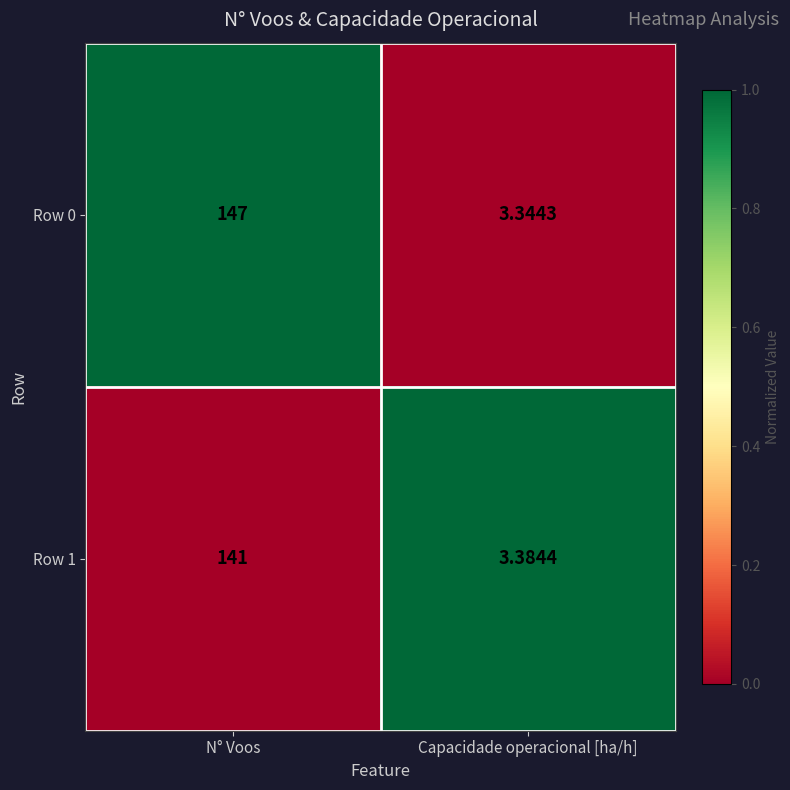

How many data points in Row 0 are less than 147?

1